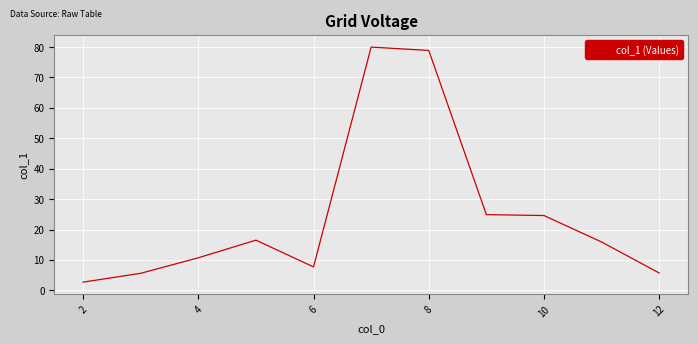

What is the average value?

24.8